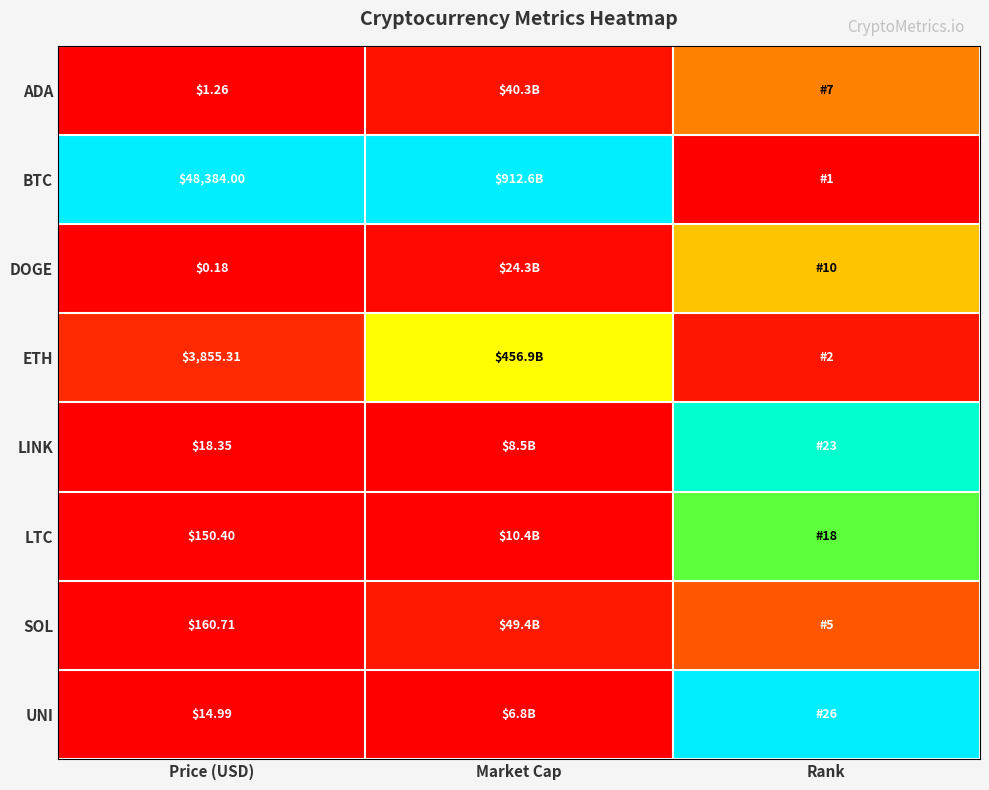

Is the value of LTC at Price (USD) greater than the value of UNI at Price (USD)?

Yes